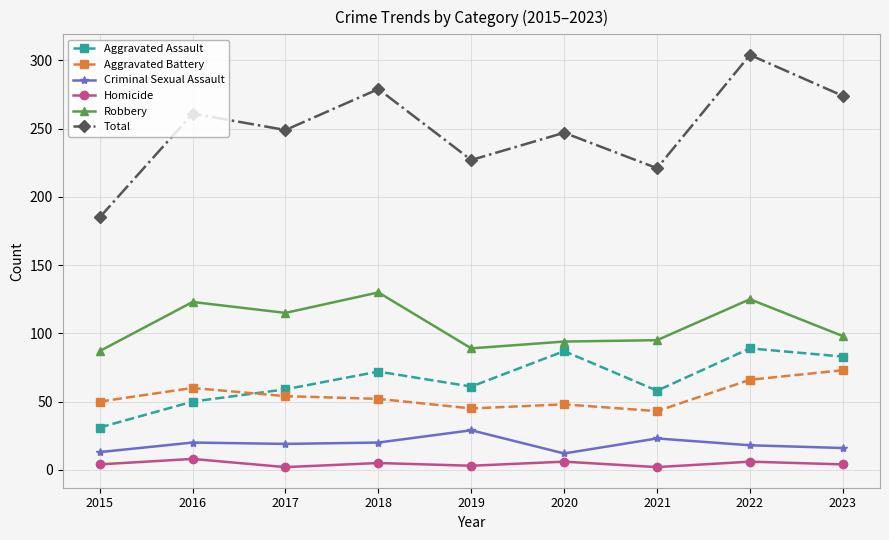

True or false: Total and Robbery cross at least once.

False